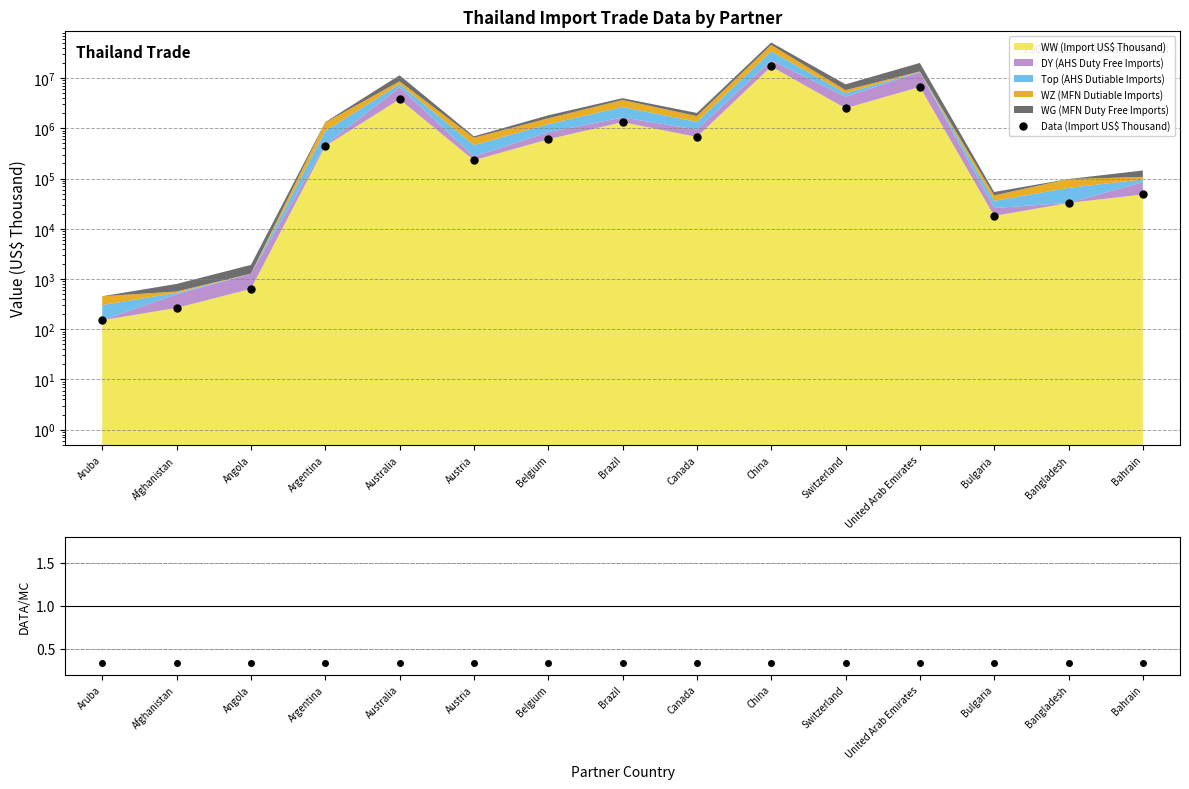

Which series has the largest total across all categories?

Data (Import US$ Thousand)